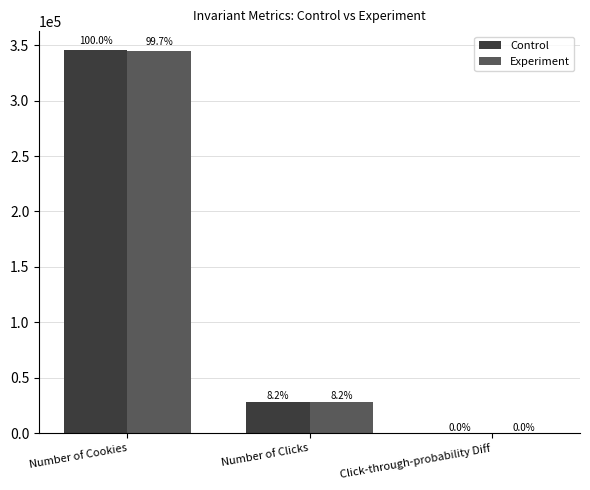

Reading left to right, transcribe all the data shown in this chart.

Control: Number of Cookies=345543.0	Number of Clicks=28378.0	Click-through-probability Diff=0.1
Experiment: Number of Cookies=344660.0	Number of Clicks=28325.0	Click-through-probability Diff=0.1